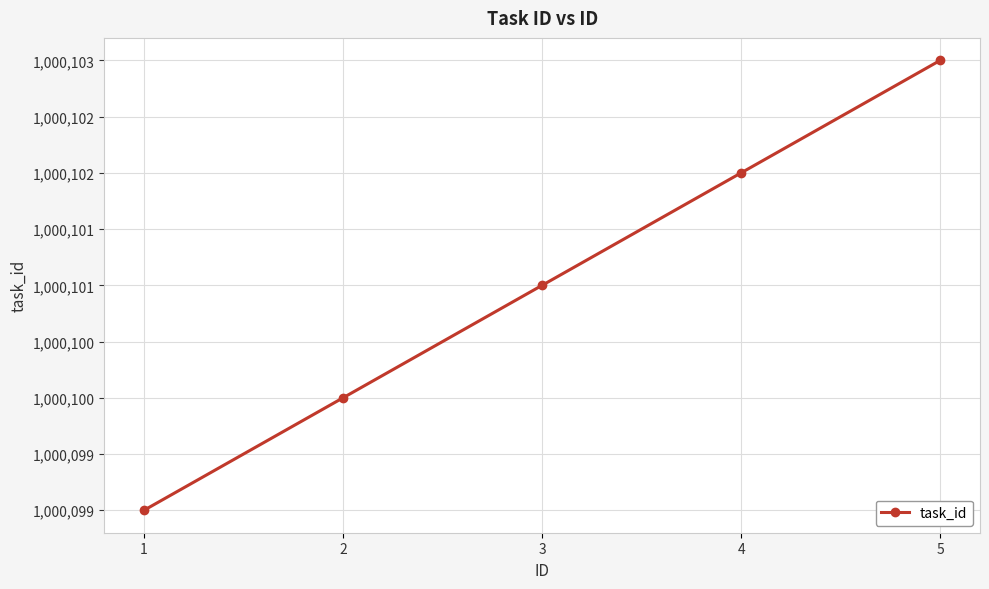

Does the chart display data point markers on the line(s)?

Yes